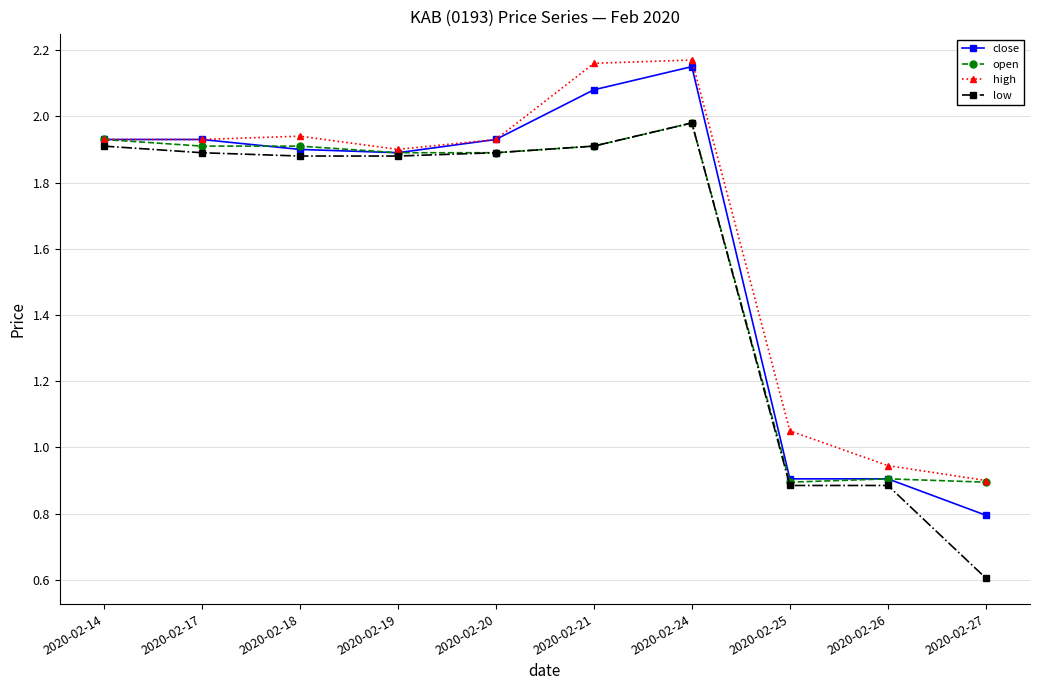

Which series has the widest spread of values?

low